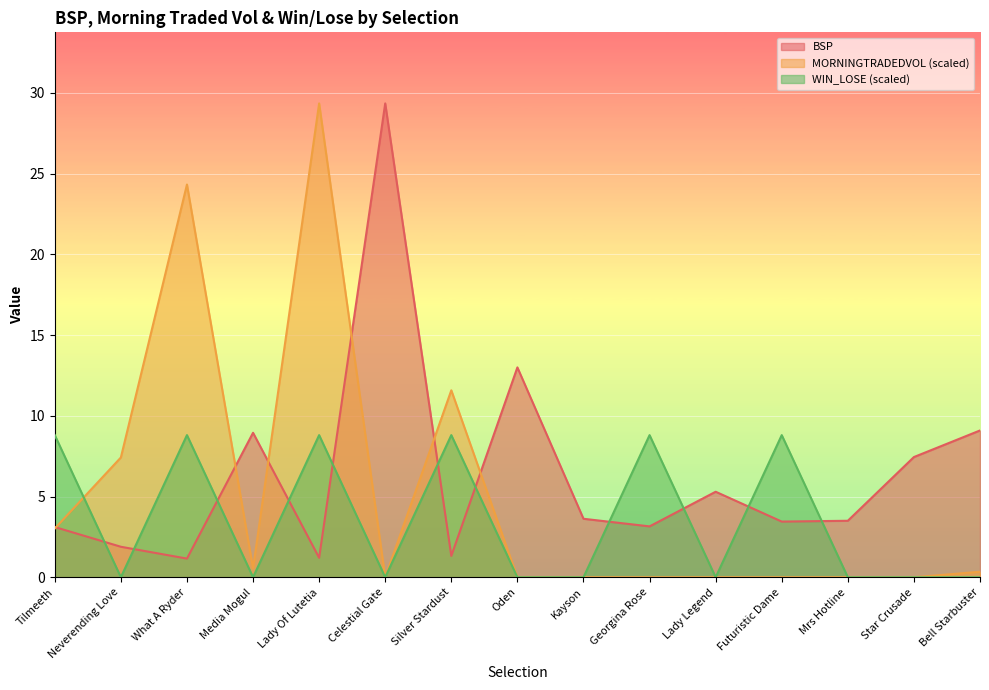

What is the sum of all BSP values?

95.6